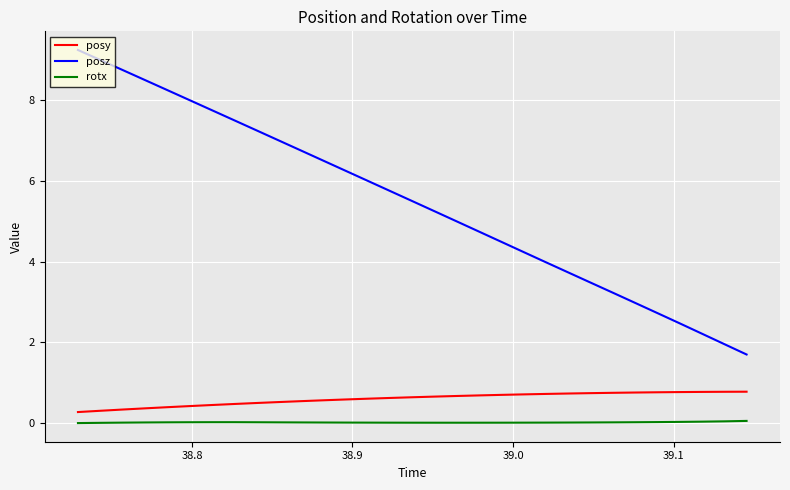

Which series has the largest total across all categories?

posz